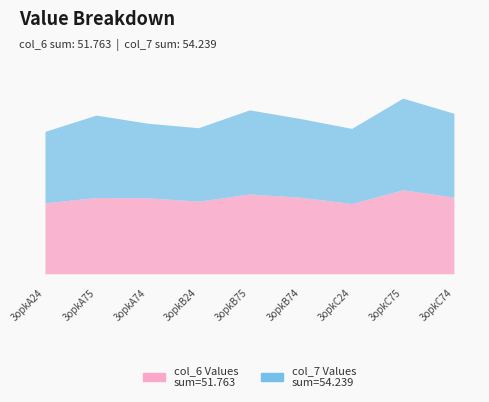

At which category is the sum across all series the highest?

3opkC75